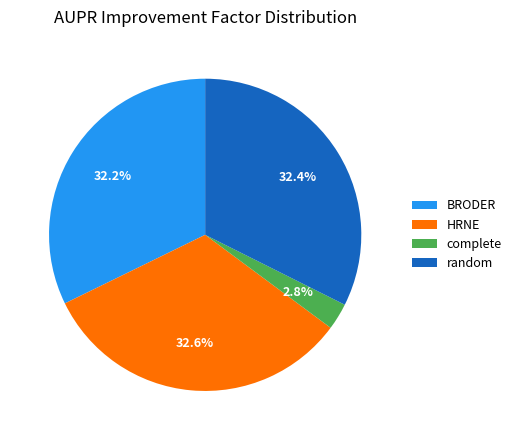

Between complete and random, which is larger?

random